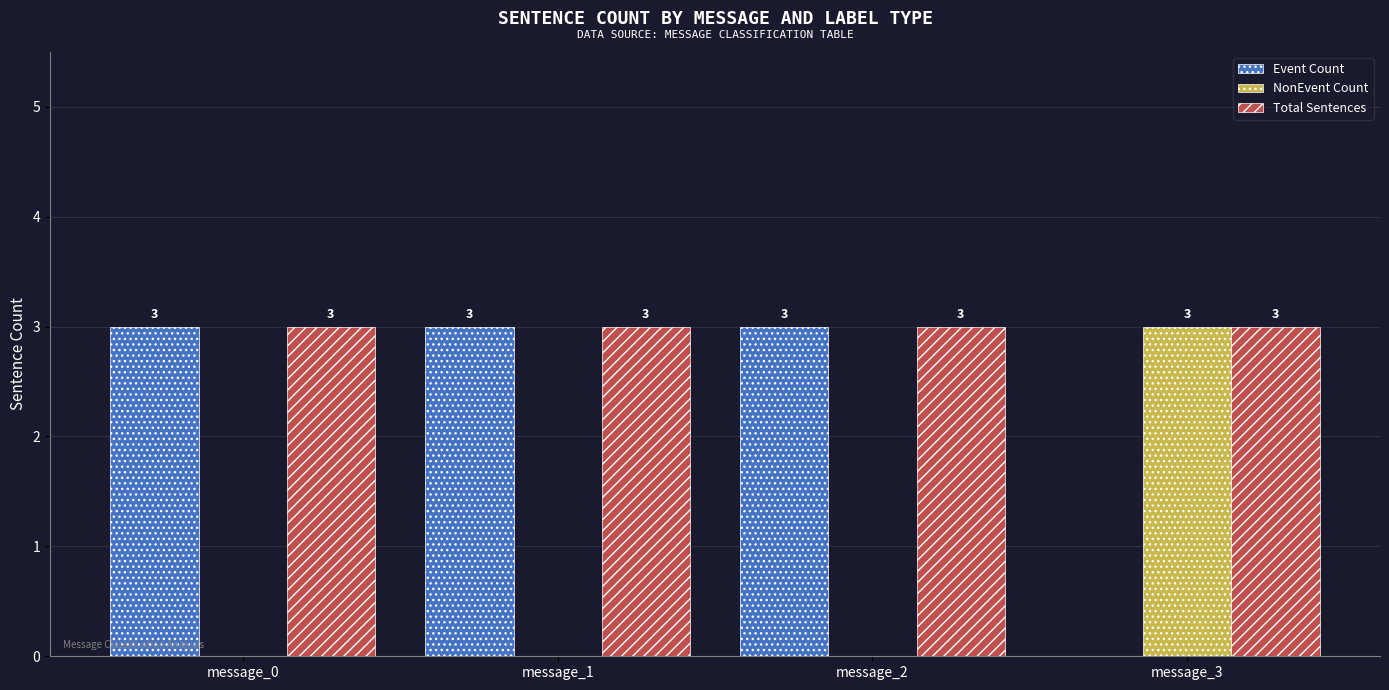

Which series has the largest total across all categories?

Total Sentences